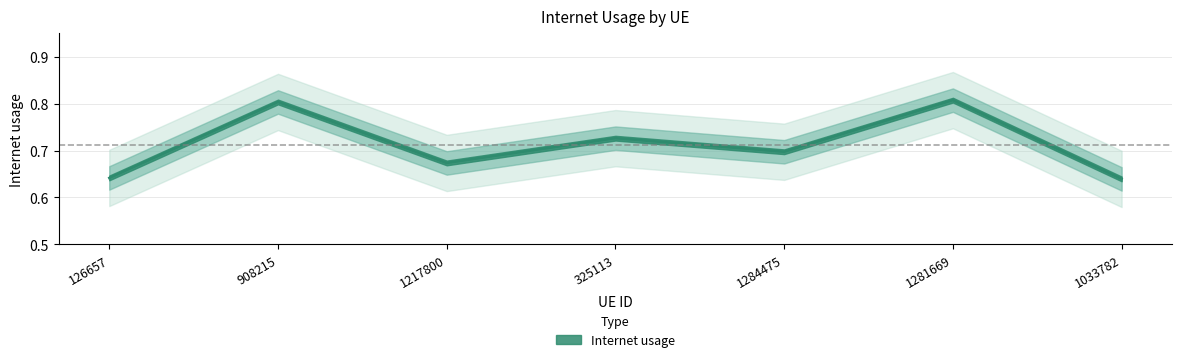

Reading left to right, list all the values displayed in this chart.

0.6	0.8	0.7	0.7	0.7	0.8	0.6